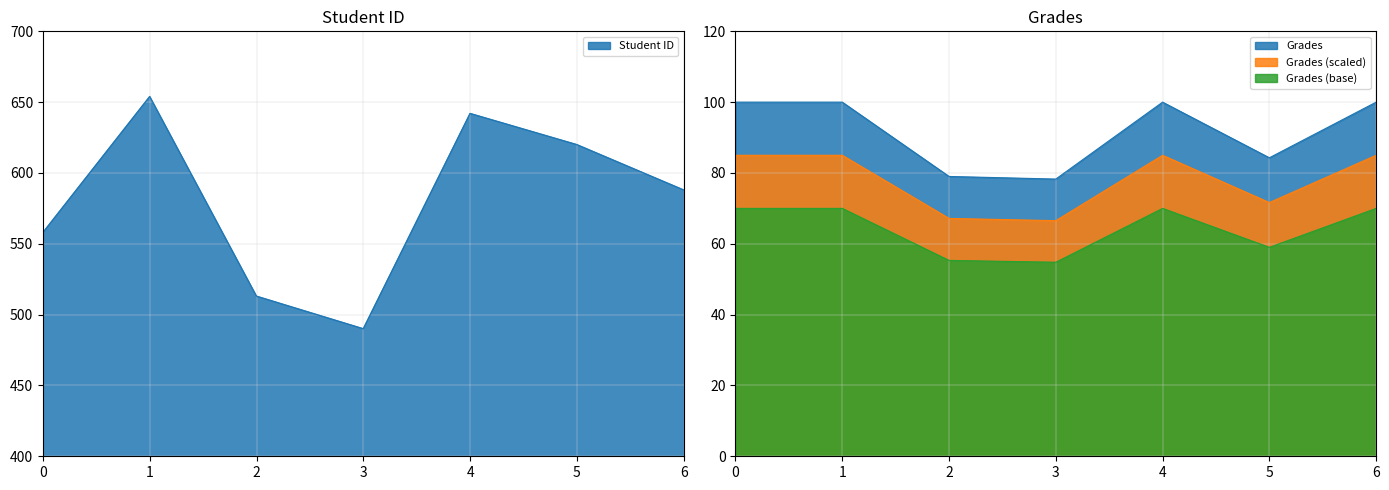

True or false: Grades has more than 0 interior local peaks.

True